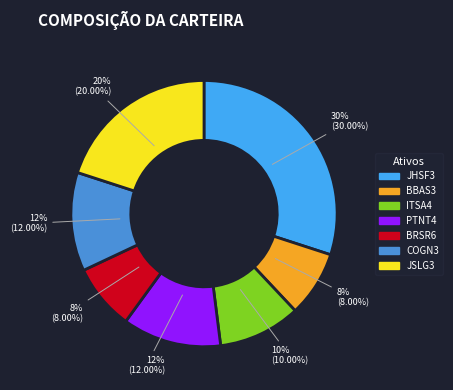

Is there a majority slice in this chart?

No